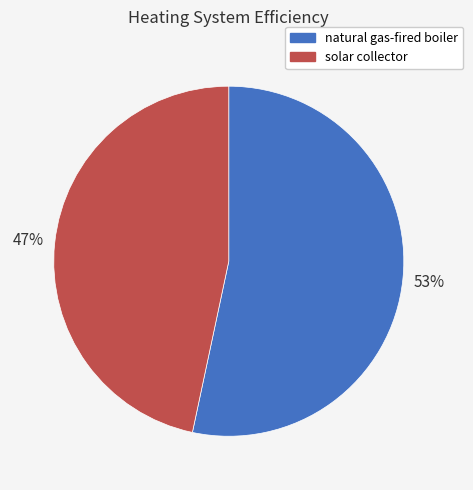

How many segments does this pie chart have?

2